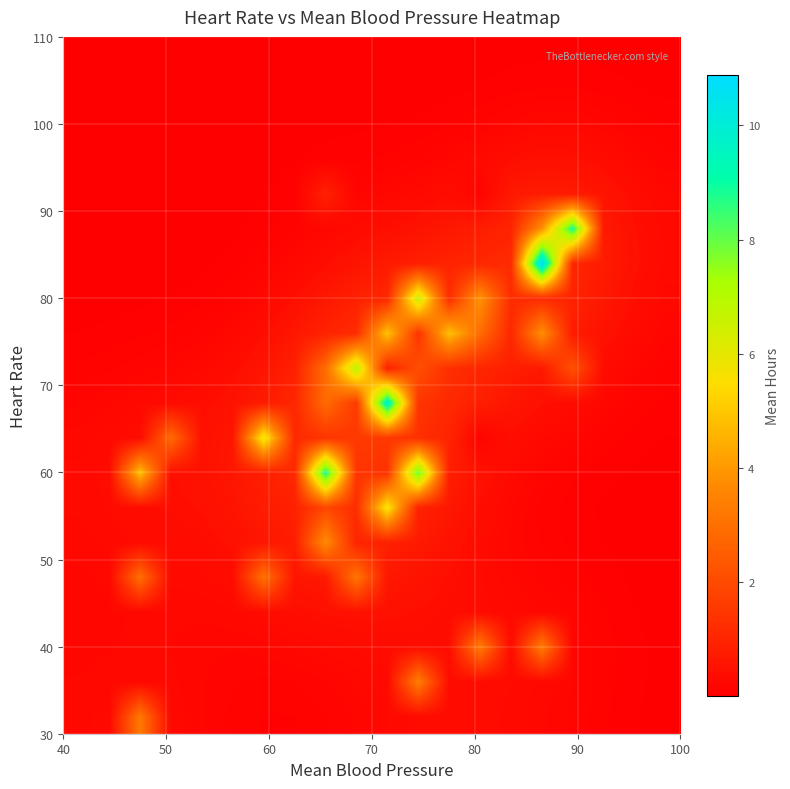

What is the greatest value displayed?

10.9